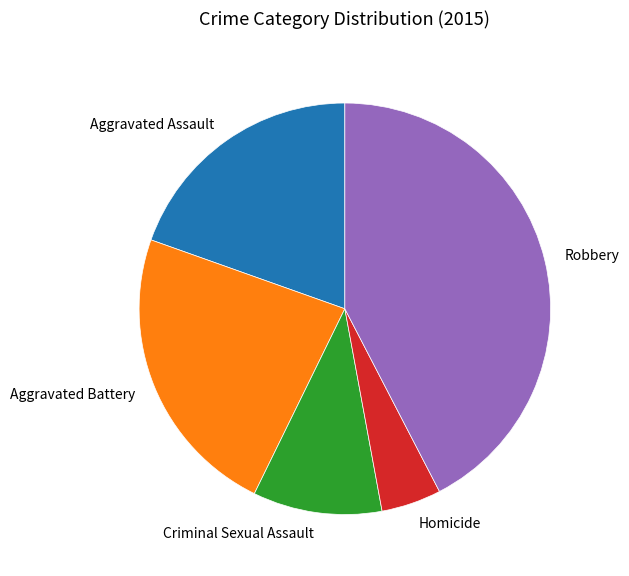

Do Aggravated Battery and Robbery together represent more than half of the pie?

Yes